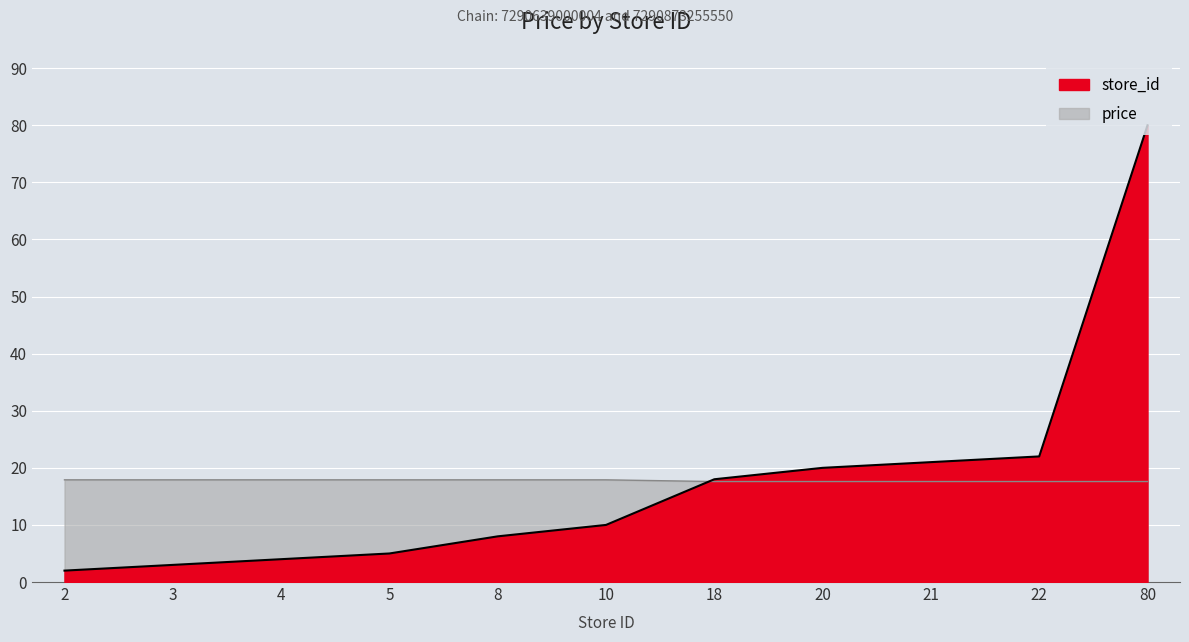

Rank the series by their maximum value, from highest to lowest.

store_id, price